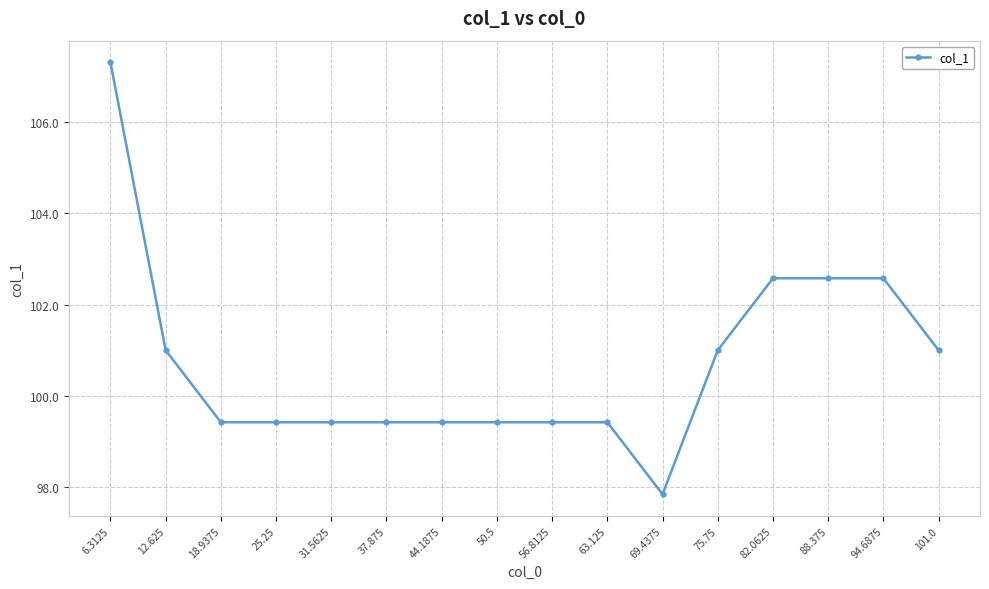

Is it true that the value at 82.0625 is 102.6?

True